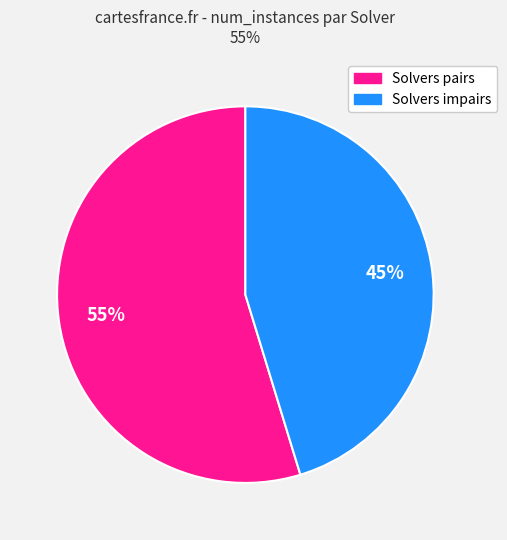

Is there a majority slice in this chart?

Yes